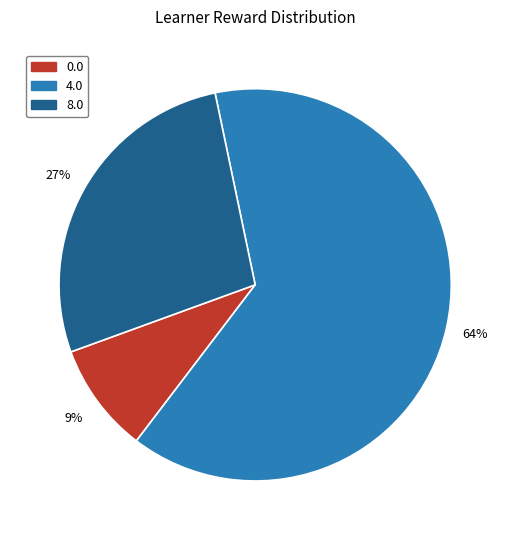

To the nearest percent, what is the difference between the largest and smallest slice percentages?

55%